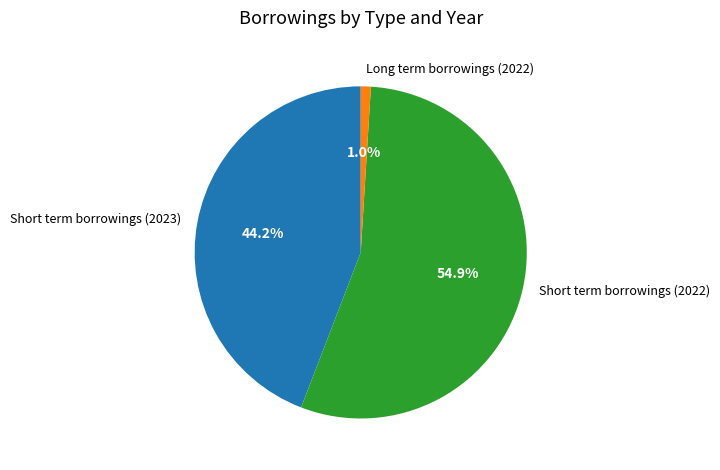

Which slice represents more than half of the pie?

Short term borrowings (2022)